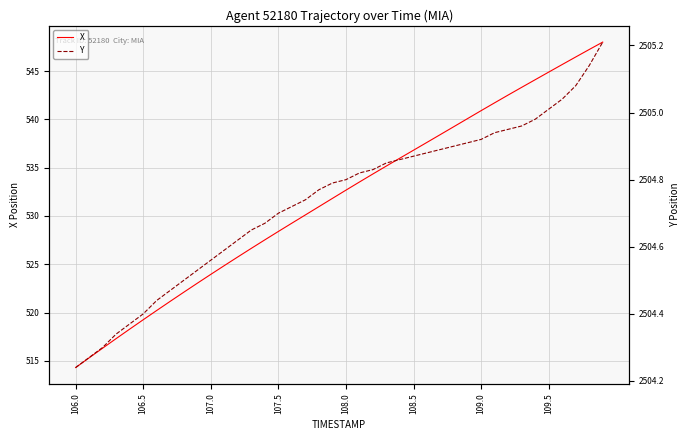

What is the maximum value for X?

548.0